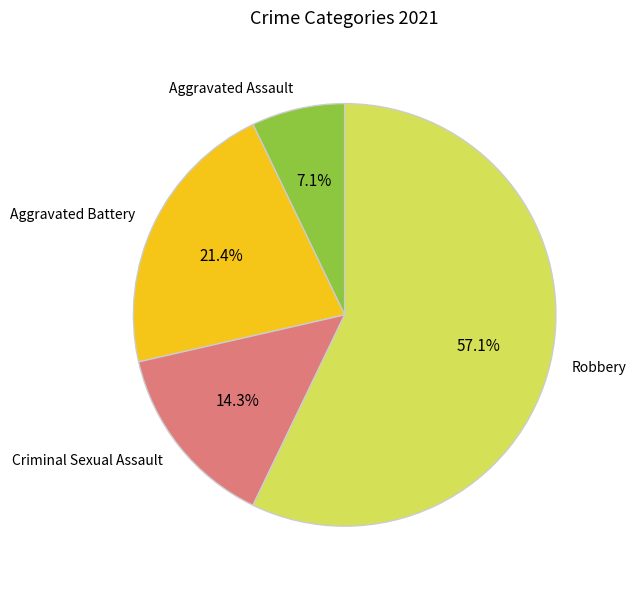

How many segments does this pie chart have?

4